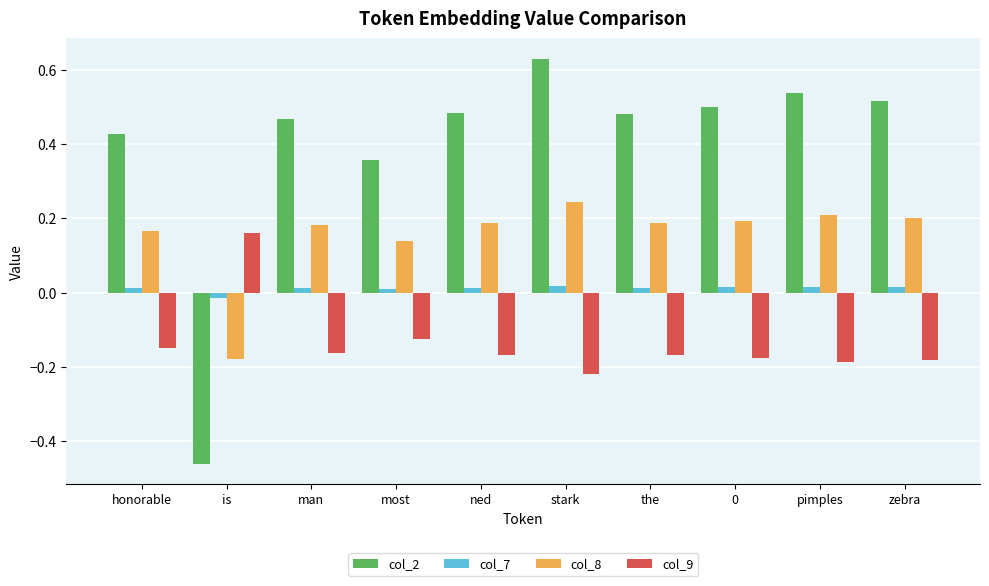

At which label does col_8 reach its peak?

stark